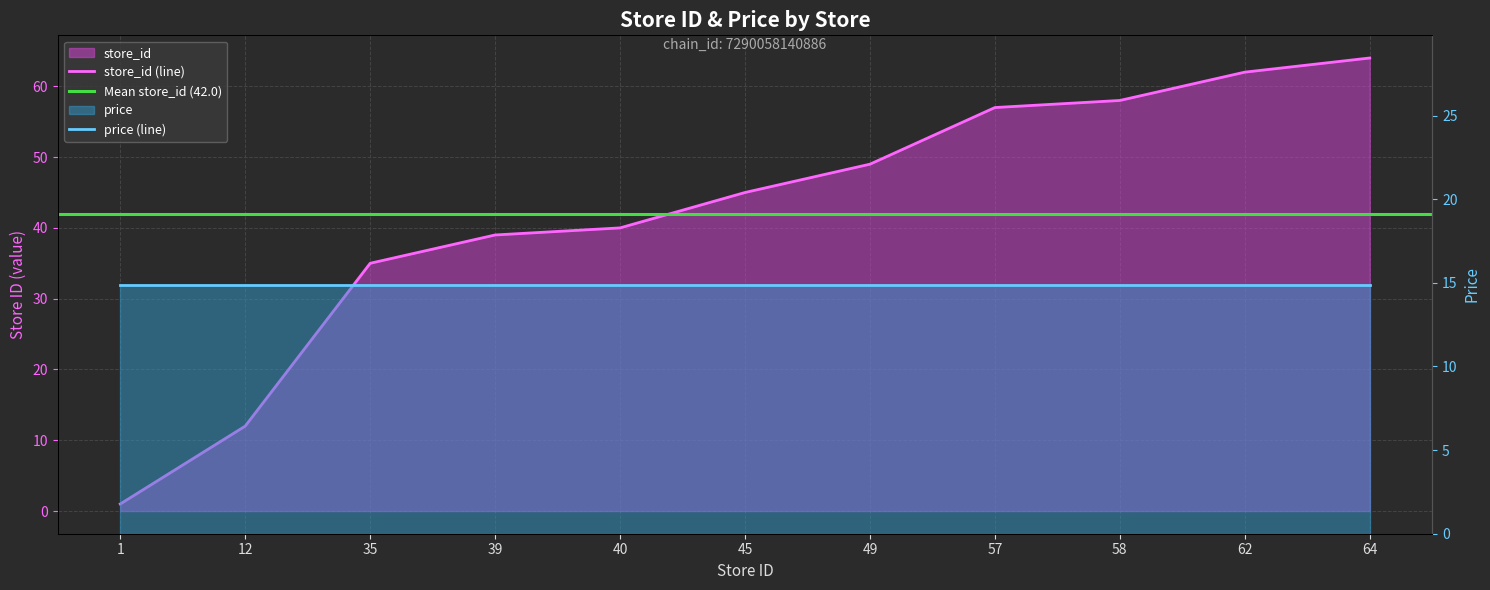

Is it true that the value at 45 is 45?

True